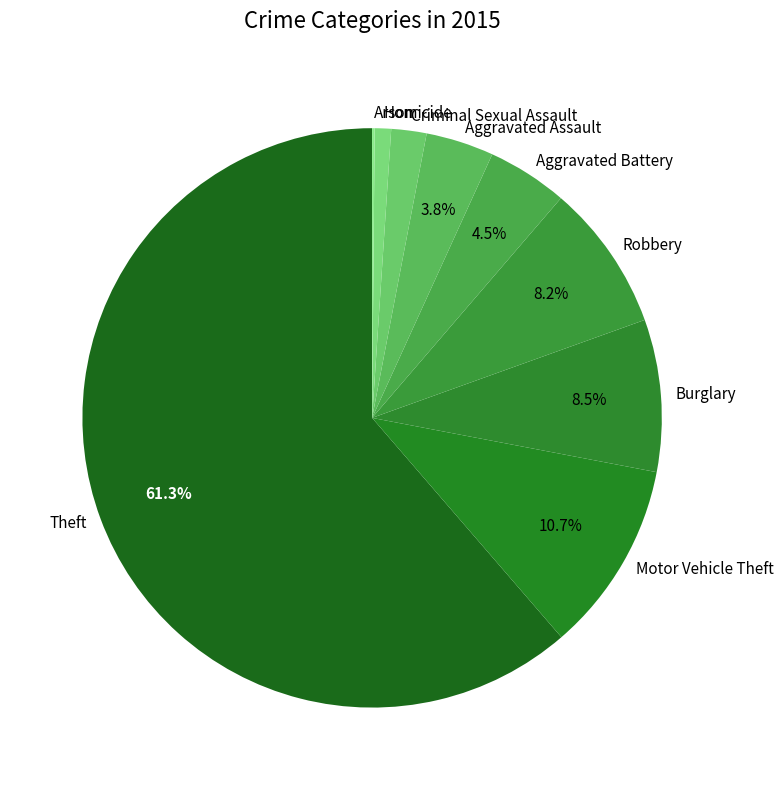

To the nearest percent, what is the difference between the largest and smallest slice percentages?

61%